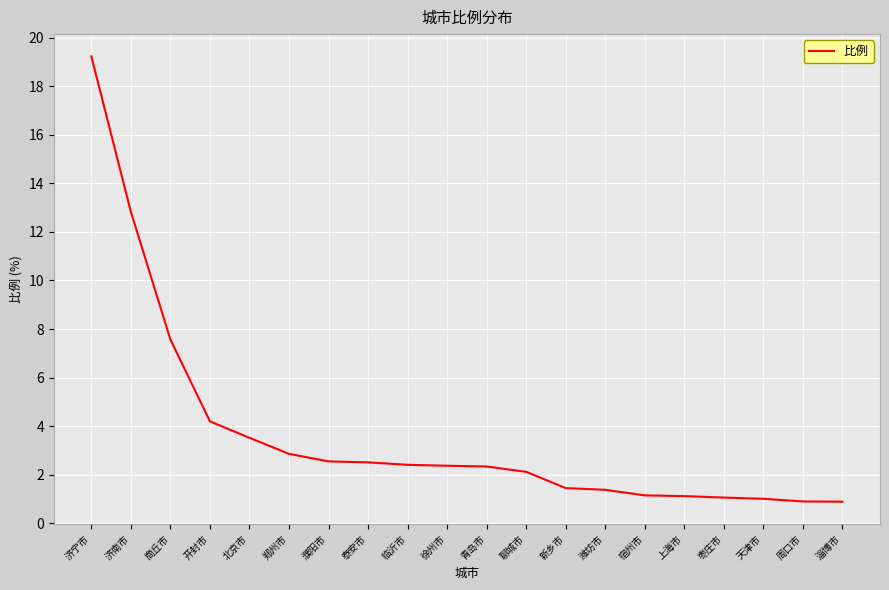

What is the change in value from 泰安市 to 淄博市?

-1.6